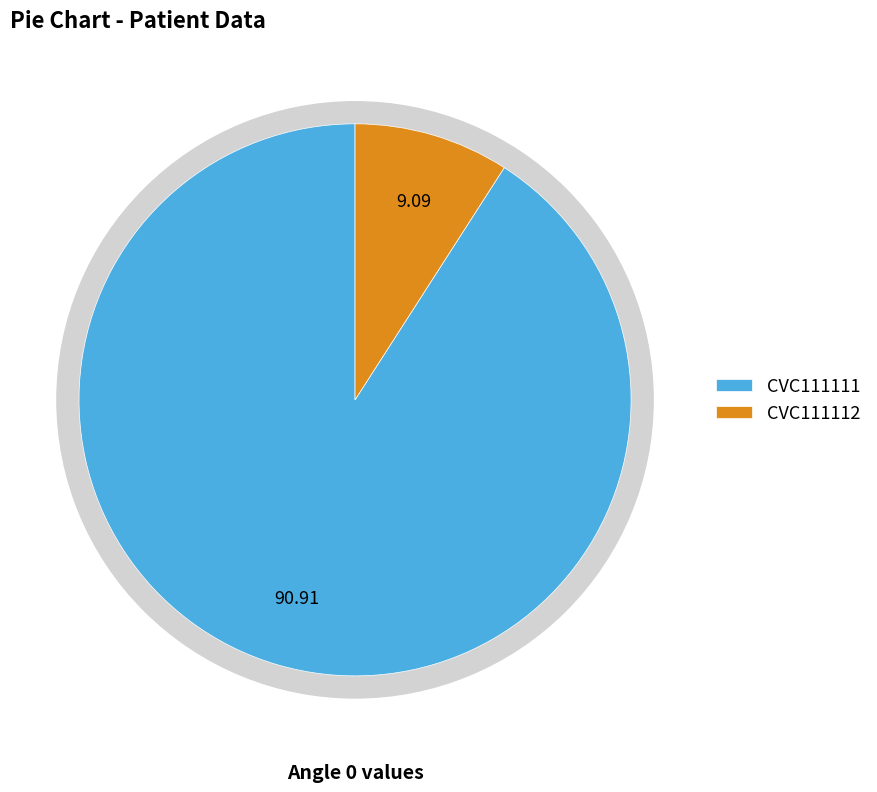

Is it true that CVC111112 is 19% of the pie?

False